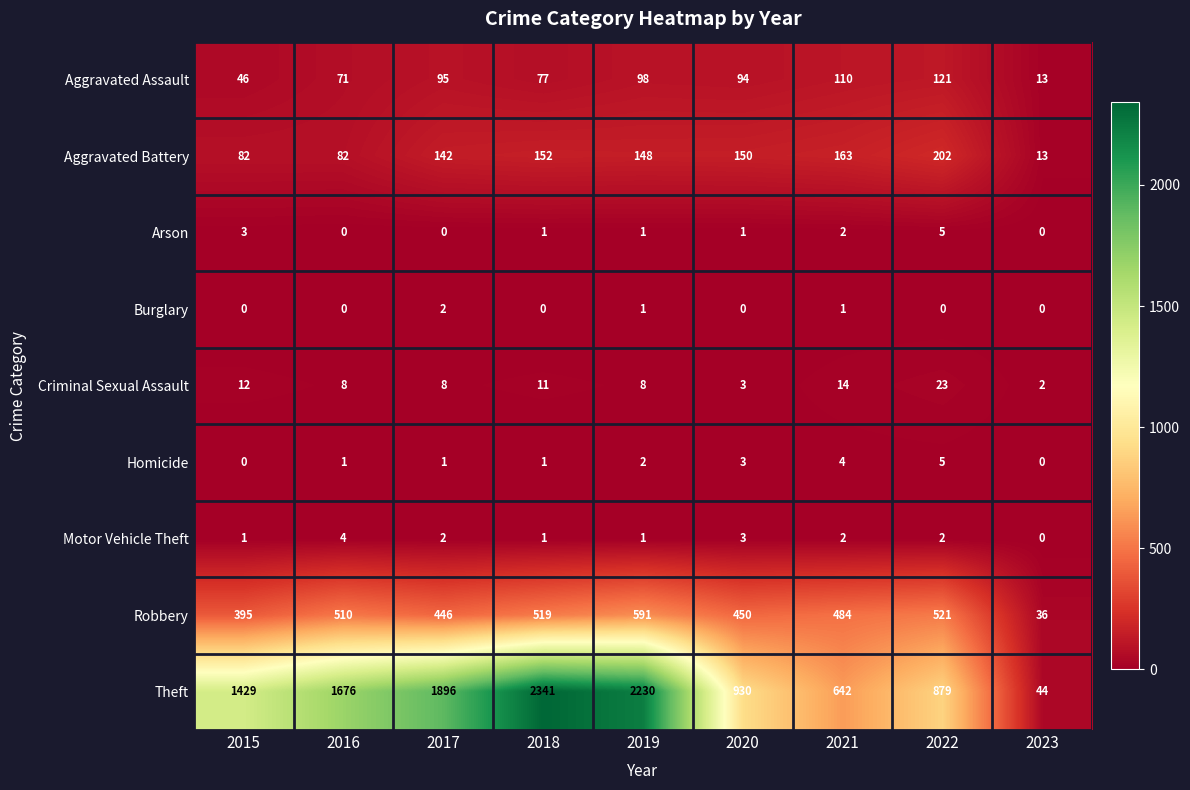

Read the Theft value at 2017.

1896